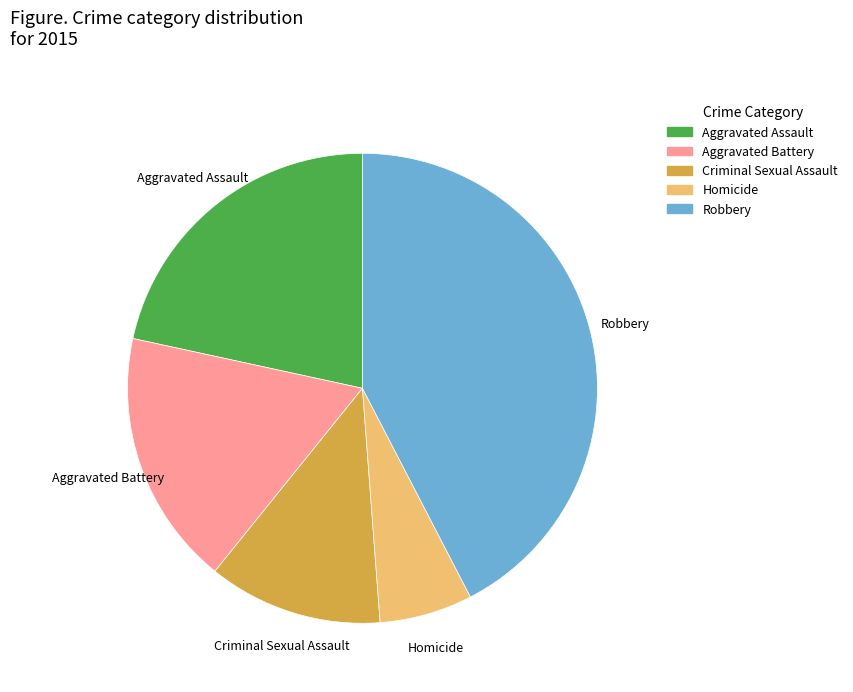

Is there a majority slice in this chart?

No